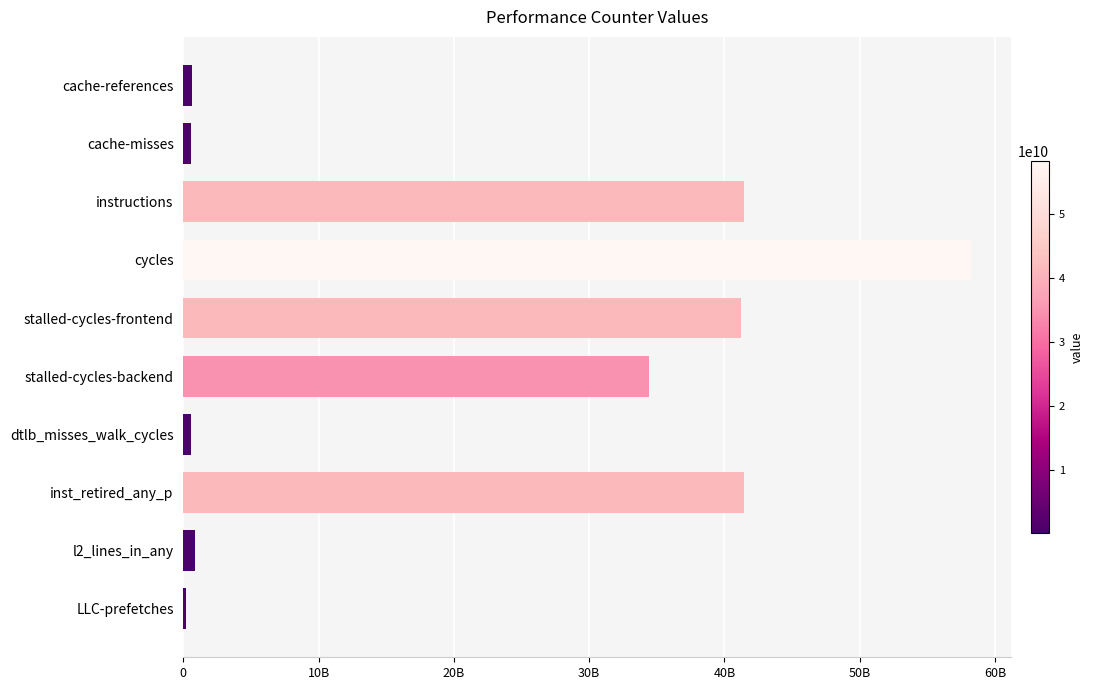

Are the bars horizontal?

Yes